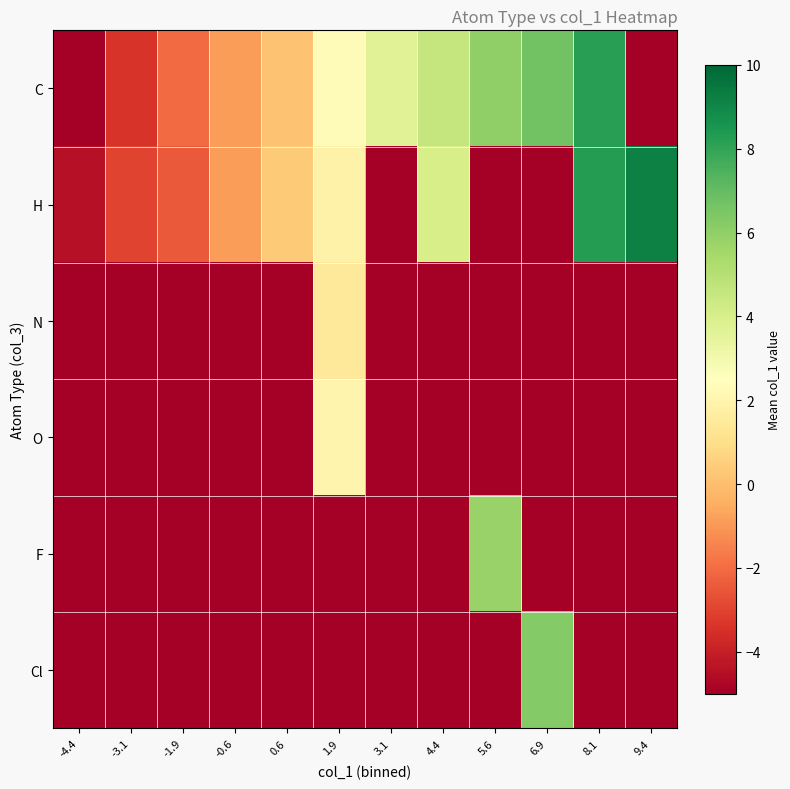

Reading left to right, transcribe all the data shown in this chart.

C: -4.4=-6.0	-3.1=-3.4	-1.9=-2.0	-0.6=-0.9	0.6=0.1	1.9=2.3	3.1=3.7	4.4=4.6	5.6=6.0	6.9=6.7	8.1=8.2	9.4=-6.0
H: -4.4=-4.5	-3.1=-3.0	-1.9=-2.4	-0.6=-0.9	0.6=0.4	1.9=1.9	3.1=-6.0	4.4=4.1	5.6=-6.0	6.9=-6.0	8.1=8.3	9.4=9.2
N: -4.4=-6.0	-3.1=-6.0	-1.9=-6.0	-0.6=-6.0	0.6=-6.0	1.9=1.5	3.1=-6.0	4.4=-6.0	5.6=-6.0	6.9=-6.0	8.1=-6.0	9.4=-6.0
O: -4.4=-6.0	-3.1=-6.0	-1.9=-6.0	-0.6=-6.0	0.6=-6.0	1.9=2.0	3.1=-6.0	4.4=-6.0	5.6=-6.0	6.9=-6.0	8.1=-6.0	9.4=-6.0
F: -4.4=-6.0	-3.1=-6.0	-1.9=-6.0	-0.6=-6.0	0.6=-6.0	1.9=-6.0	3.1=-6.0	4.4=-6.0	5.6=5.8	6.9=-6.0	8.1=-6.0	9.4=-6.0
Cl: -4.4=-6.0	-3.1=-6.0	-1.9=-6.0	-0.6=-6.0	0.6=-6.0	1.9=-6.0	3.1=-6.0	4.4=-6.0	5.6=-6.0	6.9=6.3	8.1=-6.0	9.4=-6.0